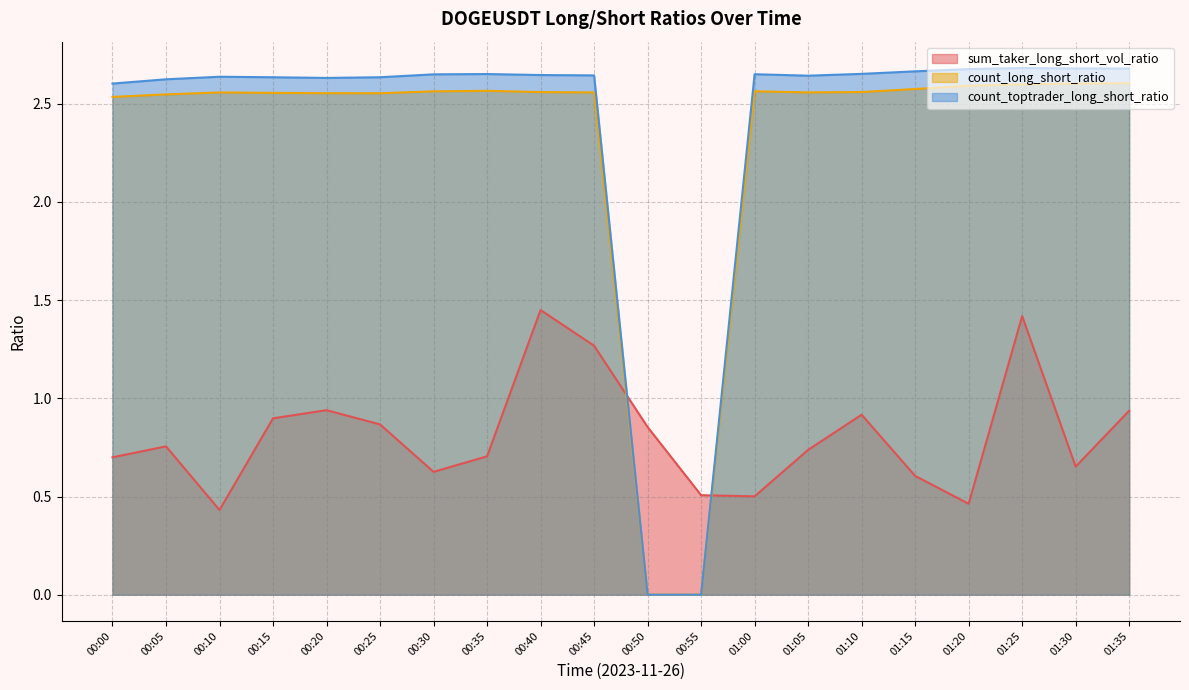

True or false: sum_taker_long_short_vol_ratio and count_toptrader_long_short_ratio cross at least once.

True